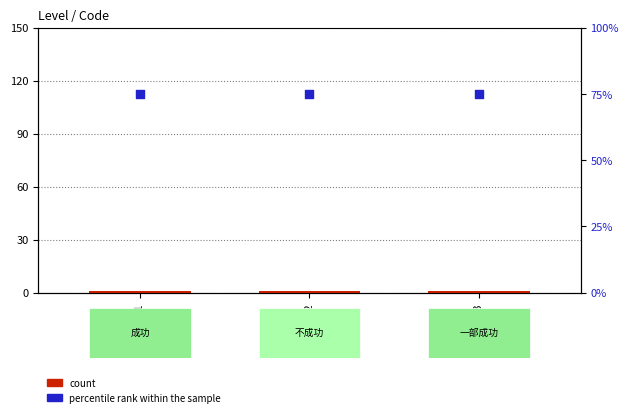

What are all the series names shown in the legend?

count, percentile rank within the sample